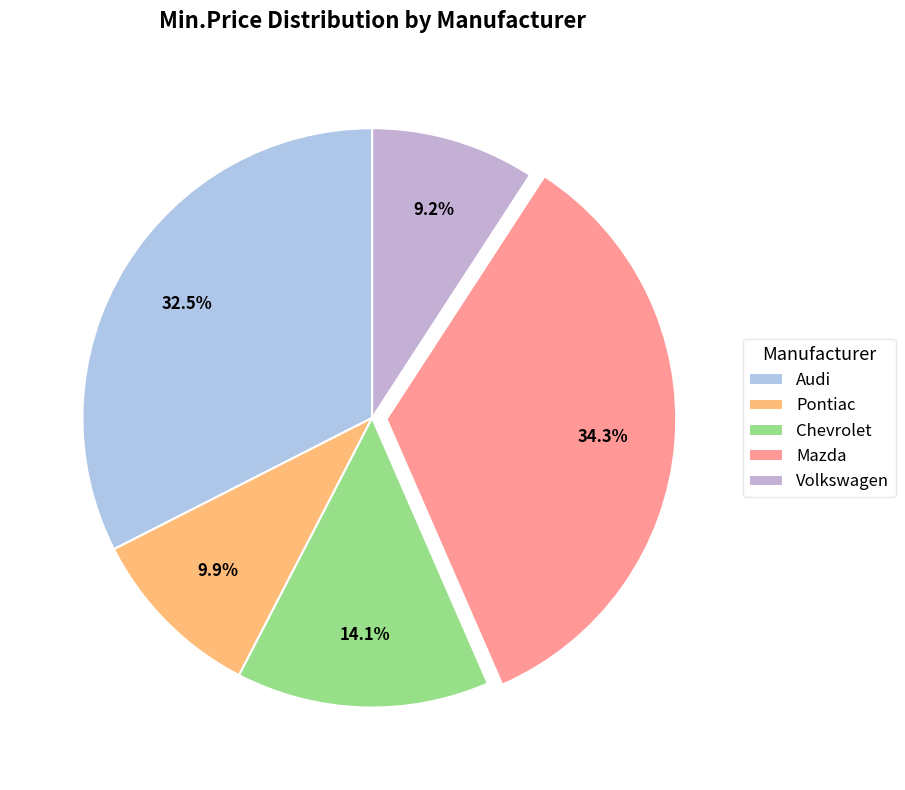

Combined, what portion of the pie is Mazda and Audi?

66.8%